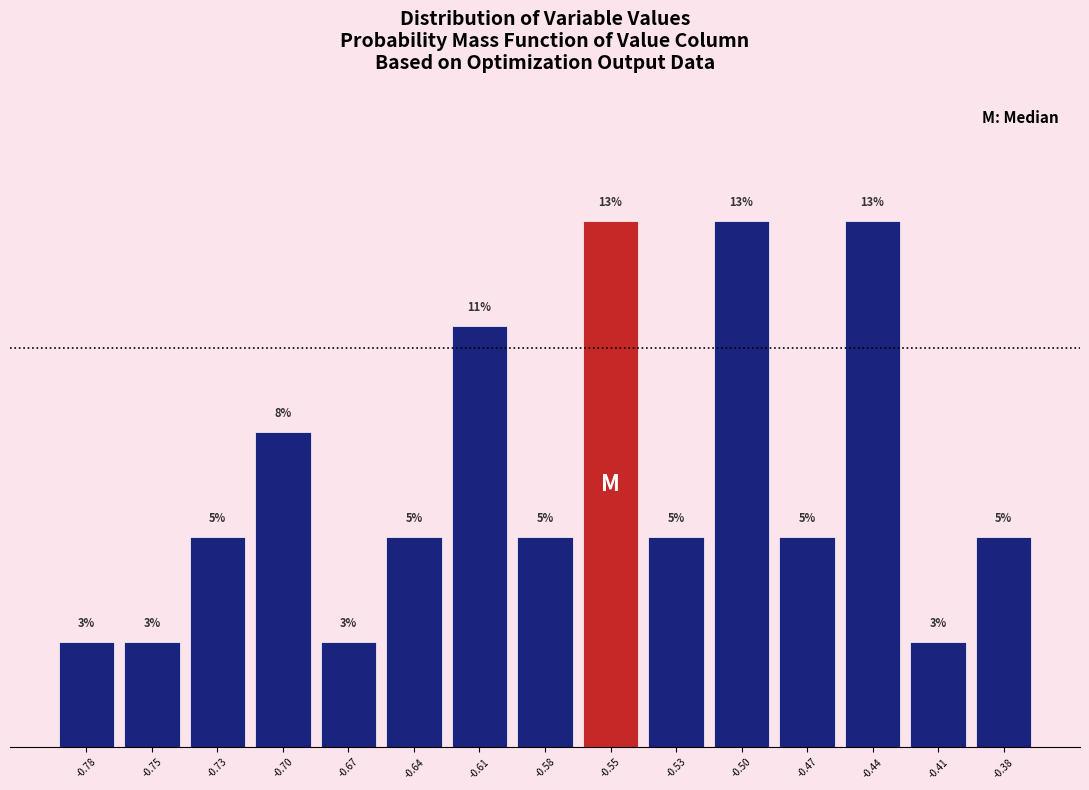

Are the bars horizontal?

No